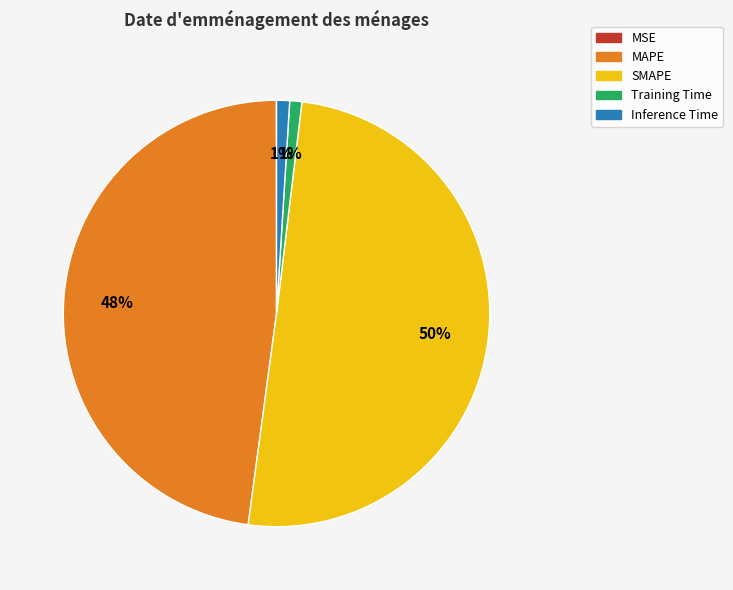

True or false: SMAPE accounts for 50% of the total.

True